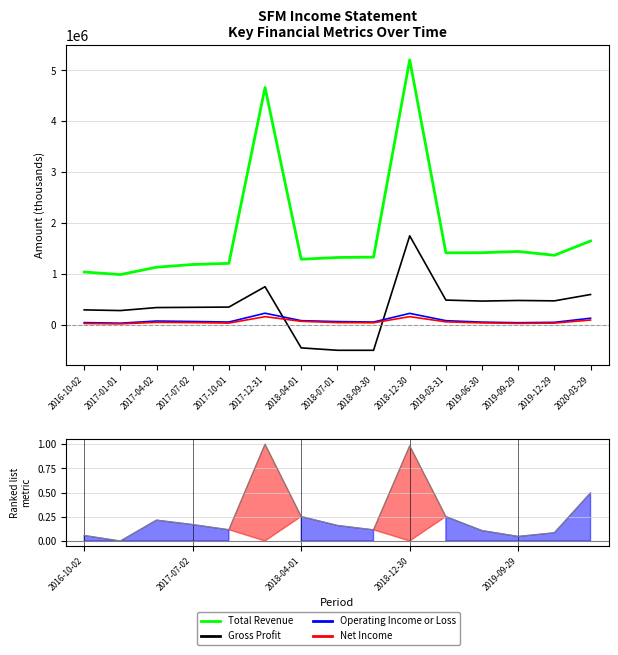

At which category is the sum across all series the highest?

2018-12-30